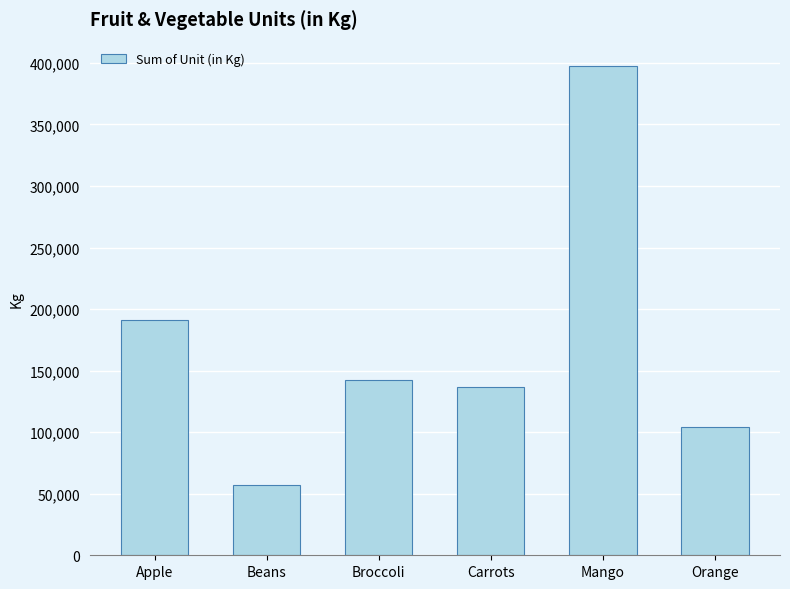

Is it true that the value at Orange is 136134?

False